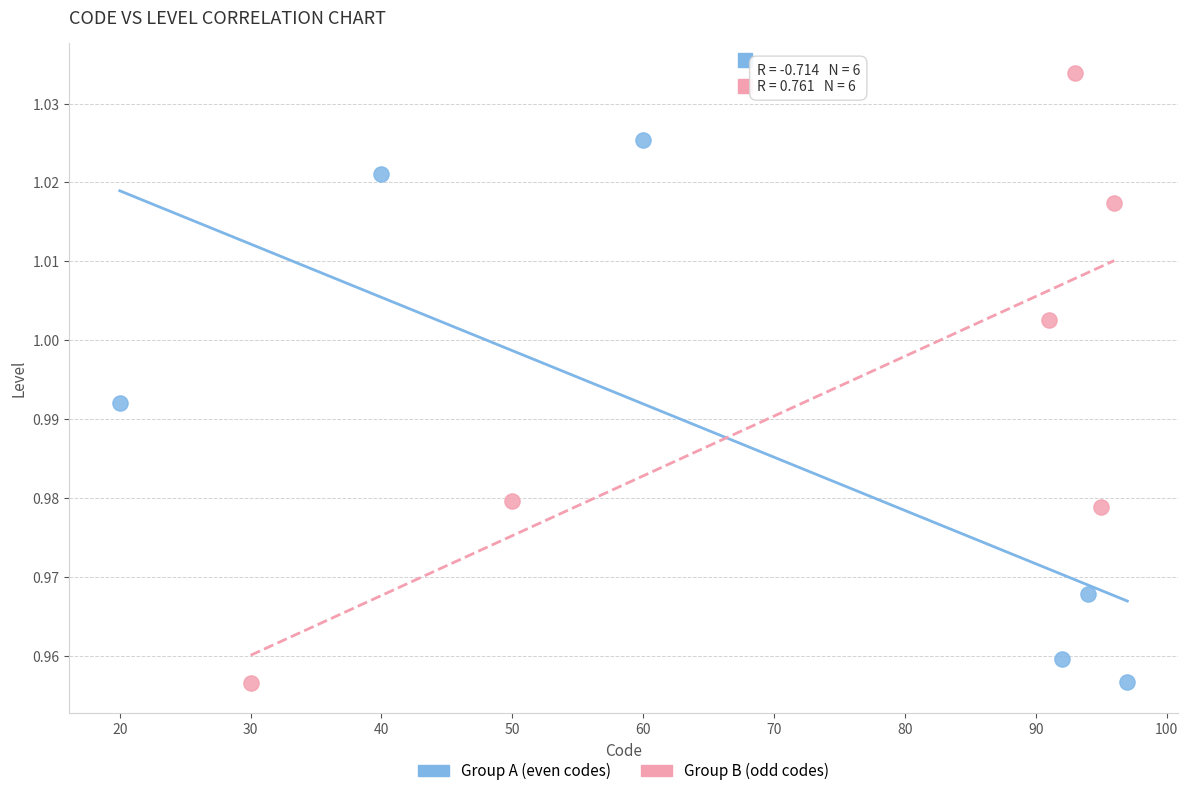

Which series reaches the maximum Y coordinate?

Group B (odd codes)